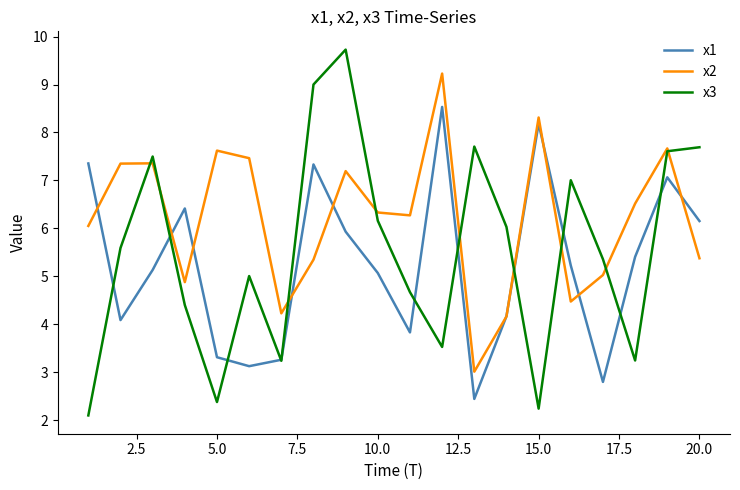

Is this an area chart (filled region under the line)?

No